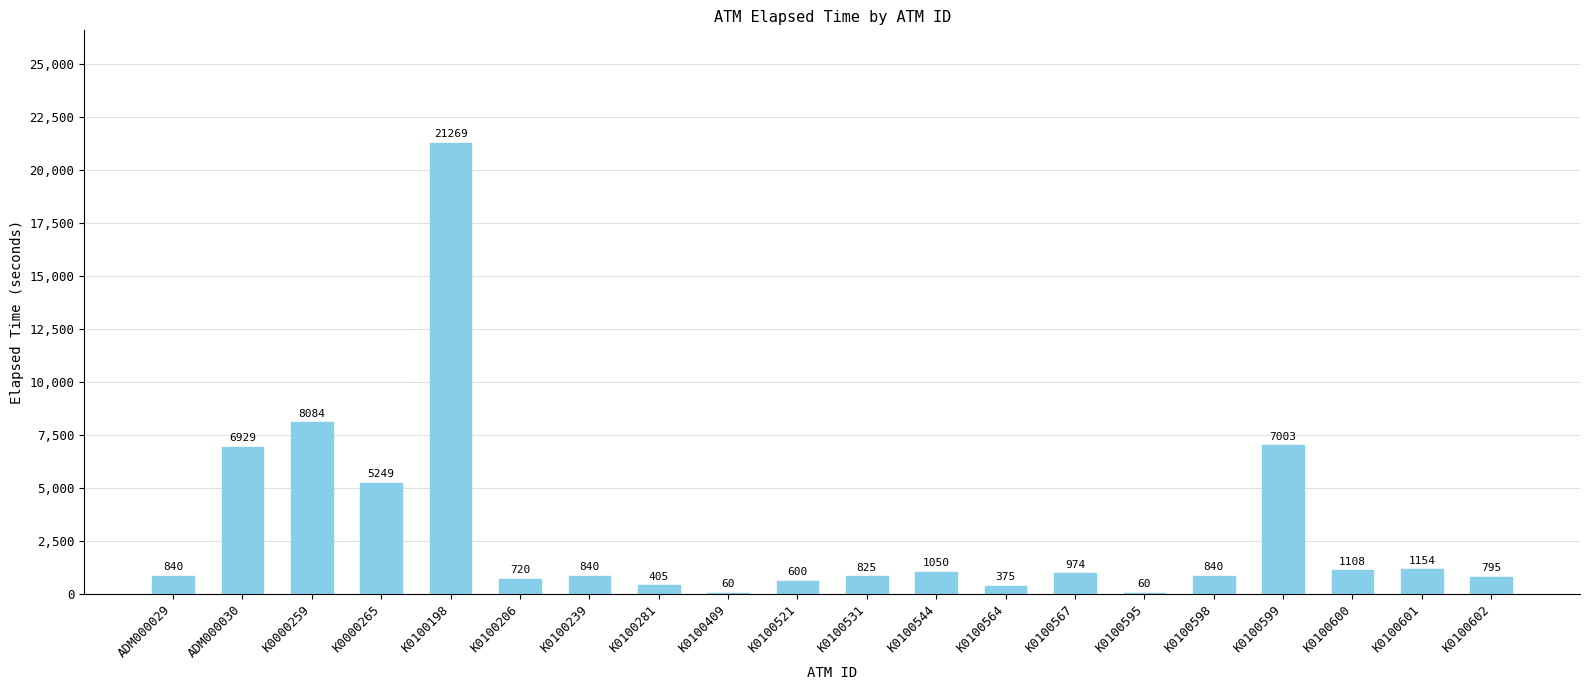

Reading left to right, extract all data points from this chart.

840	6929	8084	5249	21269	720	840	405	60	600	825	1050	375	974	60	840	7003	1108	1154	795